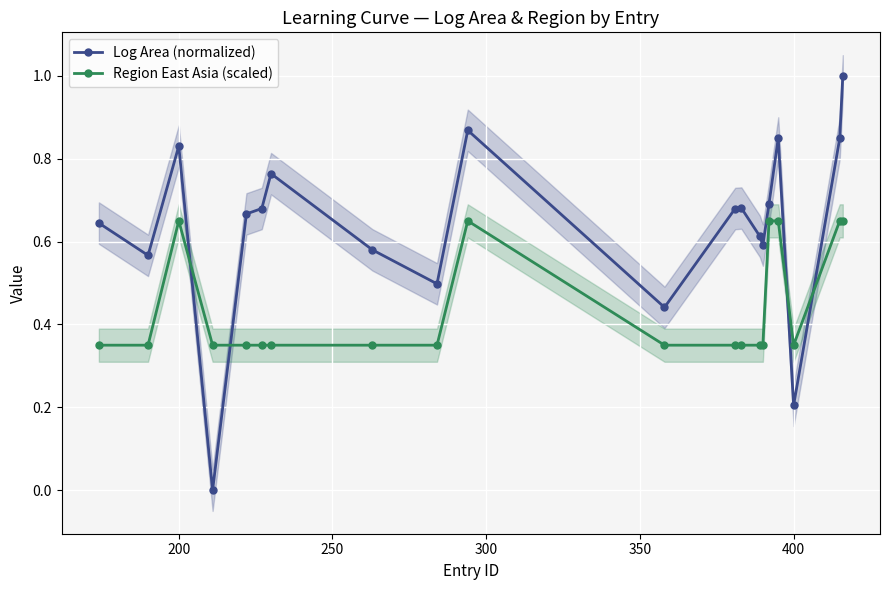

Which series ends up on top after the final intersection of Log Area (normalized) and Region East Asia (scaled)?

Log Area (normalized)